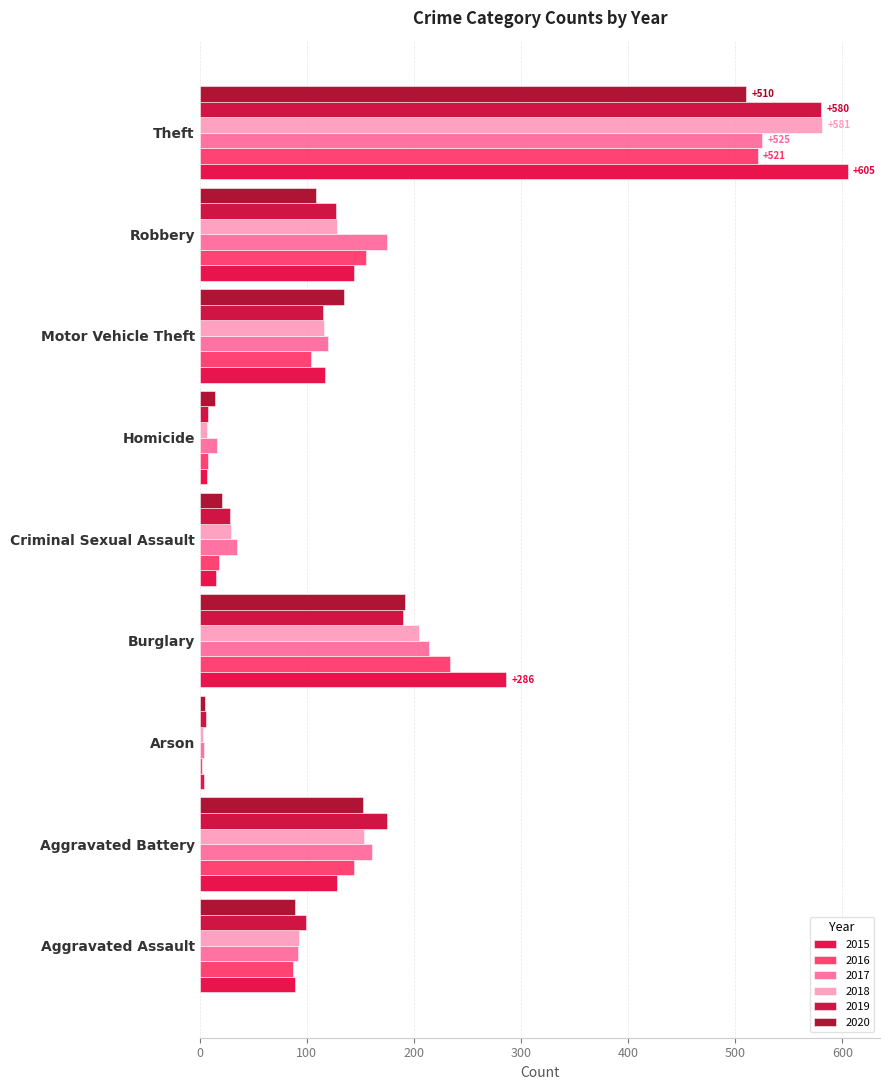

Which series has the largest range (max minus min)?

2015